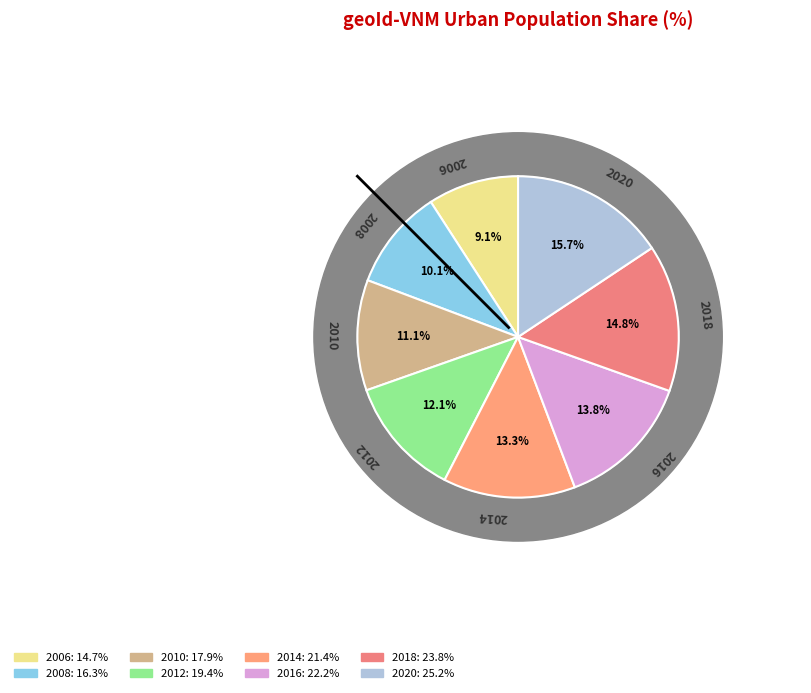

What is the ratio of the value at 2006 to the value at 2010?

0.8